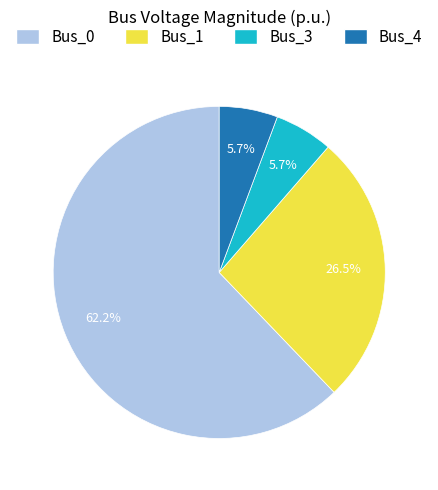

What percentage do Bus_3 and Bus_4 together represent?

11.4%